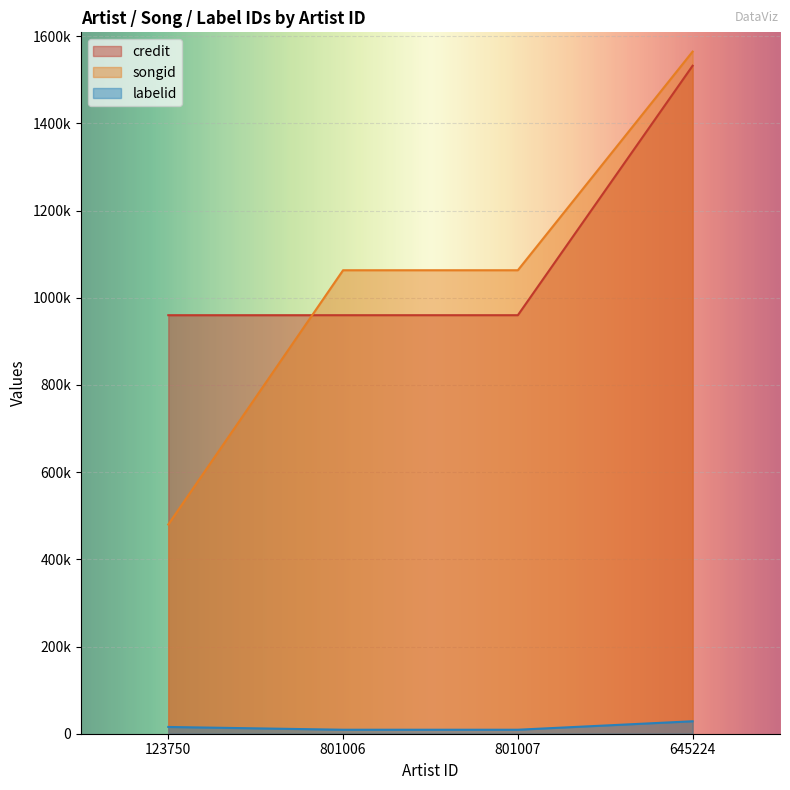

True or false: credit and labelid intersect in this chart.

False